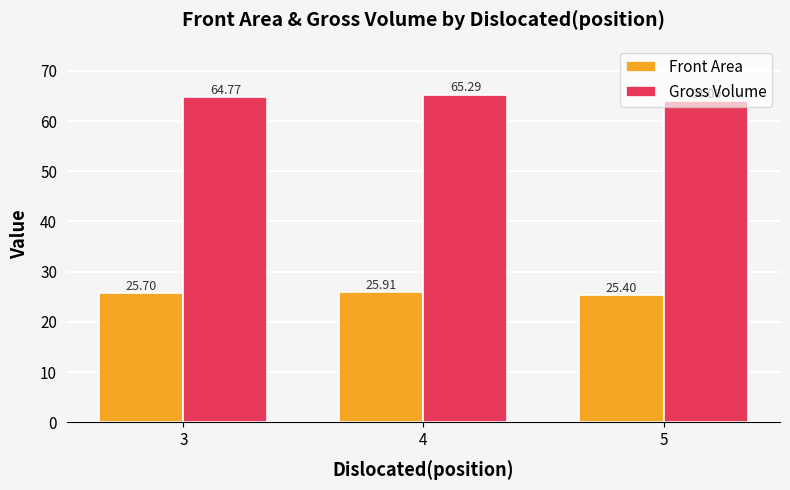

How many bars are there in each group?

2